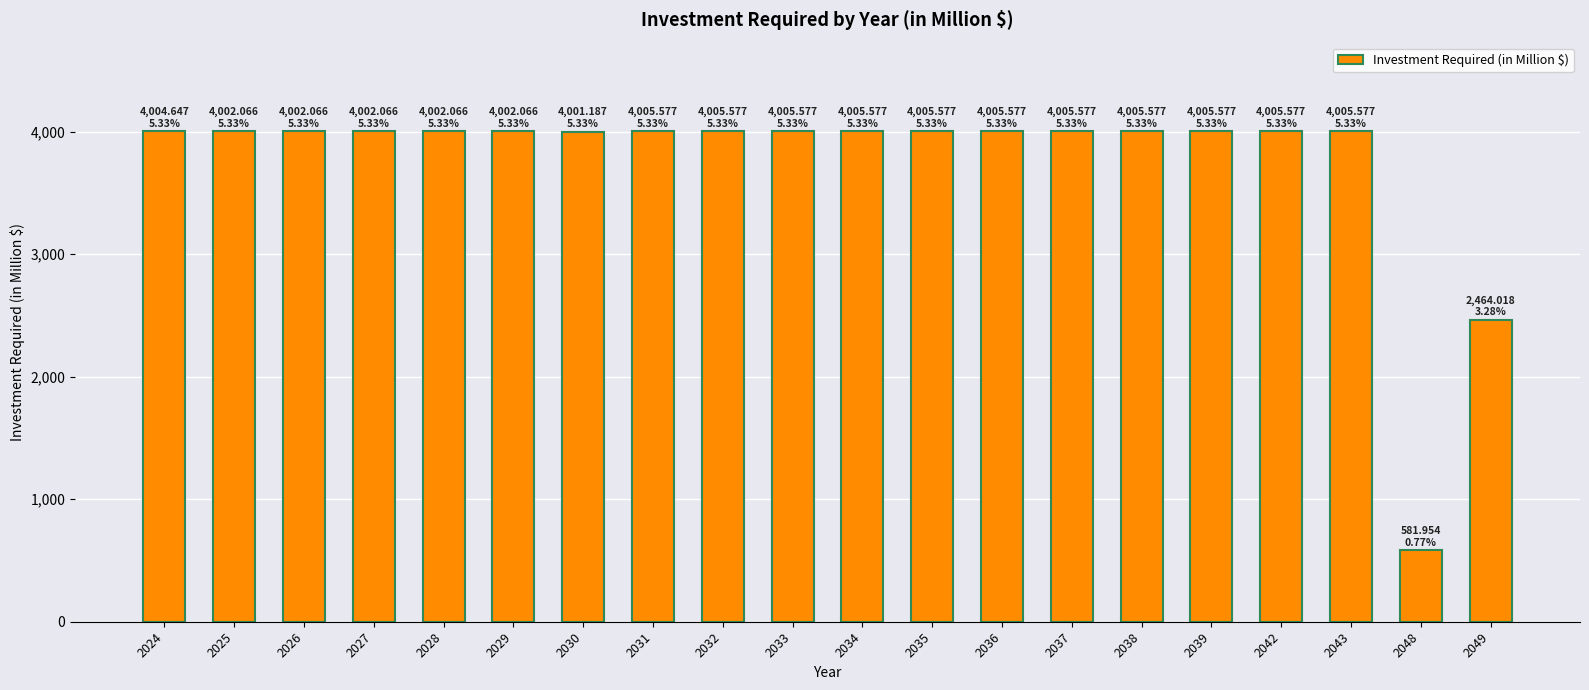

What is the smallest value displayed?

582.0